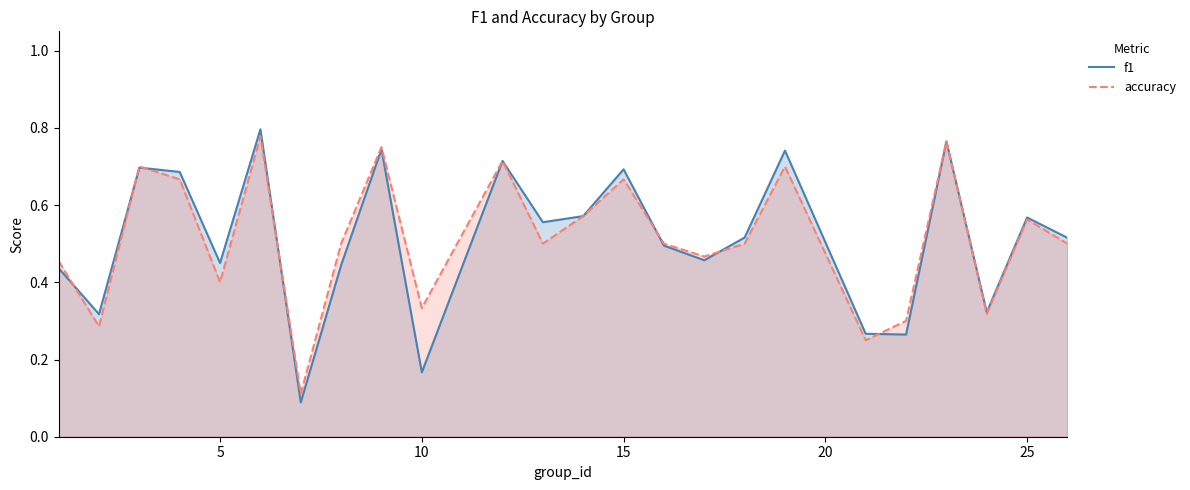

The accuracy series shows 0.9 at 15. True or false?

False